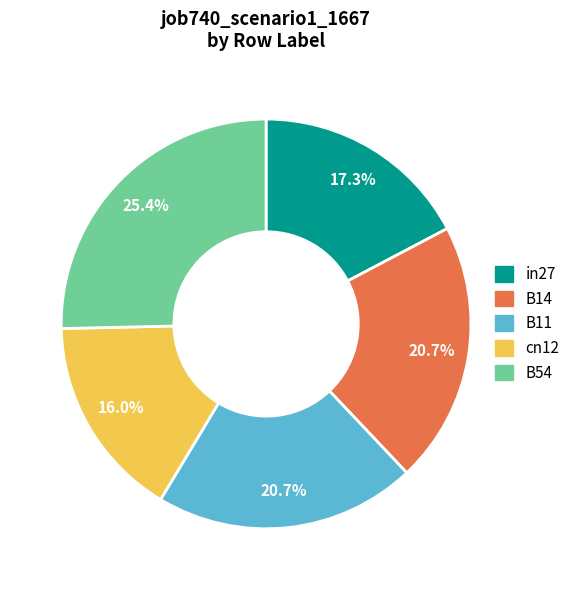

Does B11 represent more than half of the total?

No